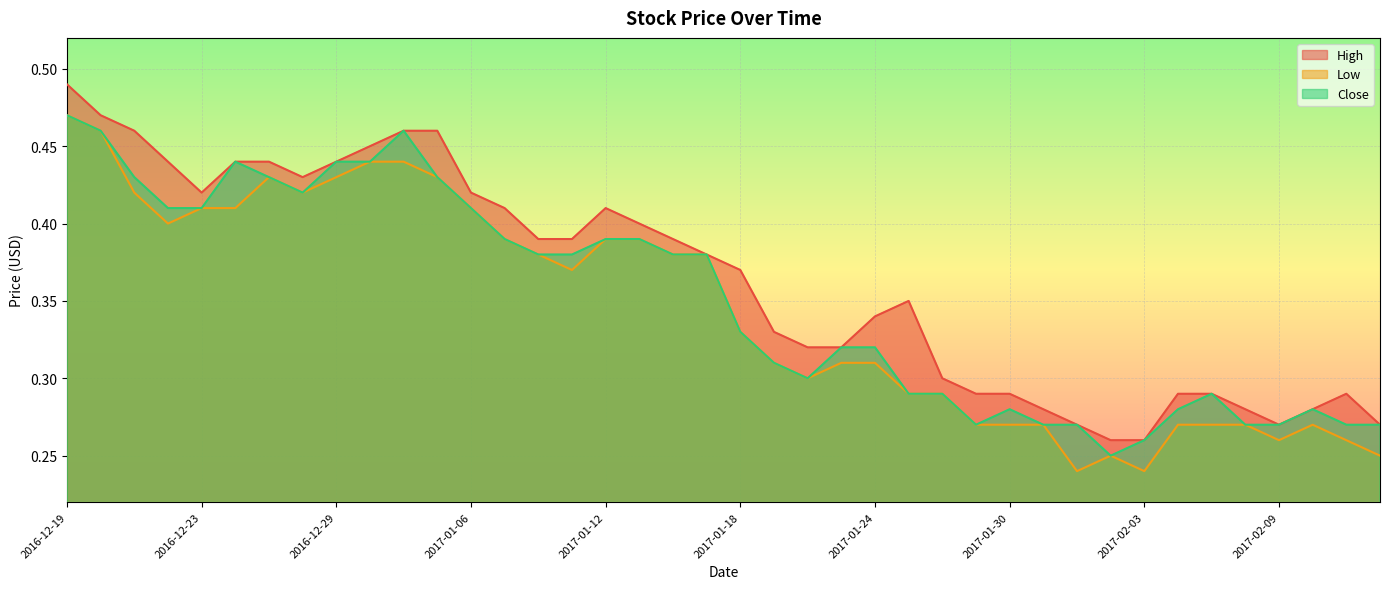

Reading left to right, what are all the values shown in this chart?

High: 0.5	0.5	0.5	0.4	0.4	0.4	0.4	0.4	0.4	0.5	0.5	0.5	0.4	0.4	0.4	0.4	0.4	0.4	0.4	0.4	0.4	0.3	0.3	0.3	0.3	0.3	0.3	0.3	0.3	0.3	0.3	0.3	0.3	0.3	0.3	0.3	0.3	0.3	0.3	0.3
Low: 0.5	0.5	0.4	0.4	0.4	0.4	0.4	0.4	0.4	0.4	0.4	0.4	0.4	0.4	0.4	0.4	0.4	0.4	0.4	0.4	0.3	0.3	0.3	0.3	0.3	0.3	0.3	0.3	0.3	0.3	0.2	0.2	0.2	0.3	0.3	0.3	0.3	0.3	0.3	0.2
Close: 0.5	0.5	0.4	0.4	0.4	0.4	0.4	0.4	0.4	0.4	0.5	0.4	0.4	0.4	0.4	0.4	0.4	0.4	0.4	0.4	0.3	0.3	0.3	0.3	0.3	0.3	0.3	0.3	0.3	0.3	0.3	0.2	0.3	0.3	0.3	0.3	0.3	0.3	0.3	0.3